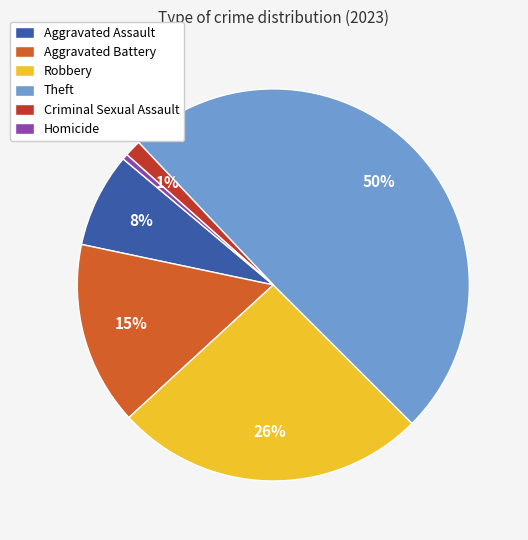

Between Aggravated Assault and Criminal Sexual Assault, which is larger?

Aggravated Assault